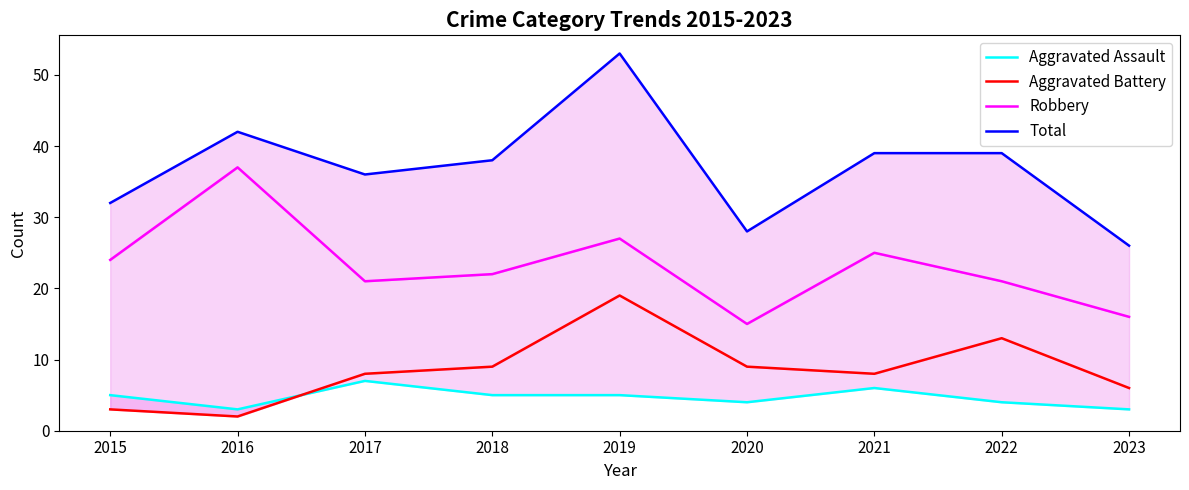

Rank the categories by Total value from highest to lowest.

2019, 2016, 2021, 2022, 2018, 2017, 2015, 2020, 2023